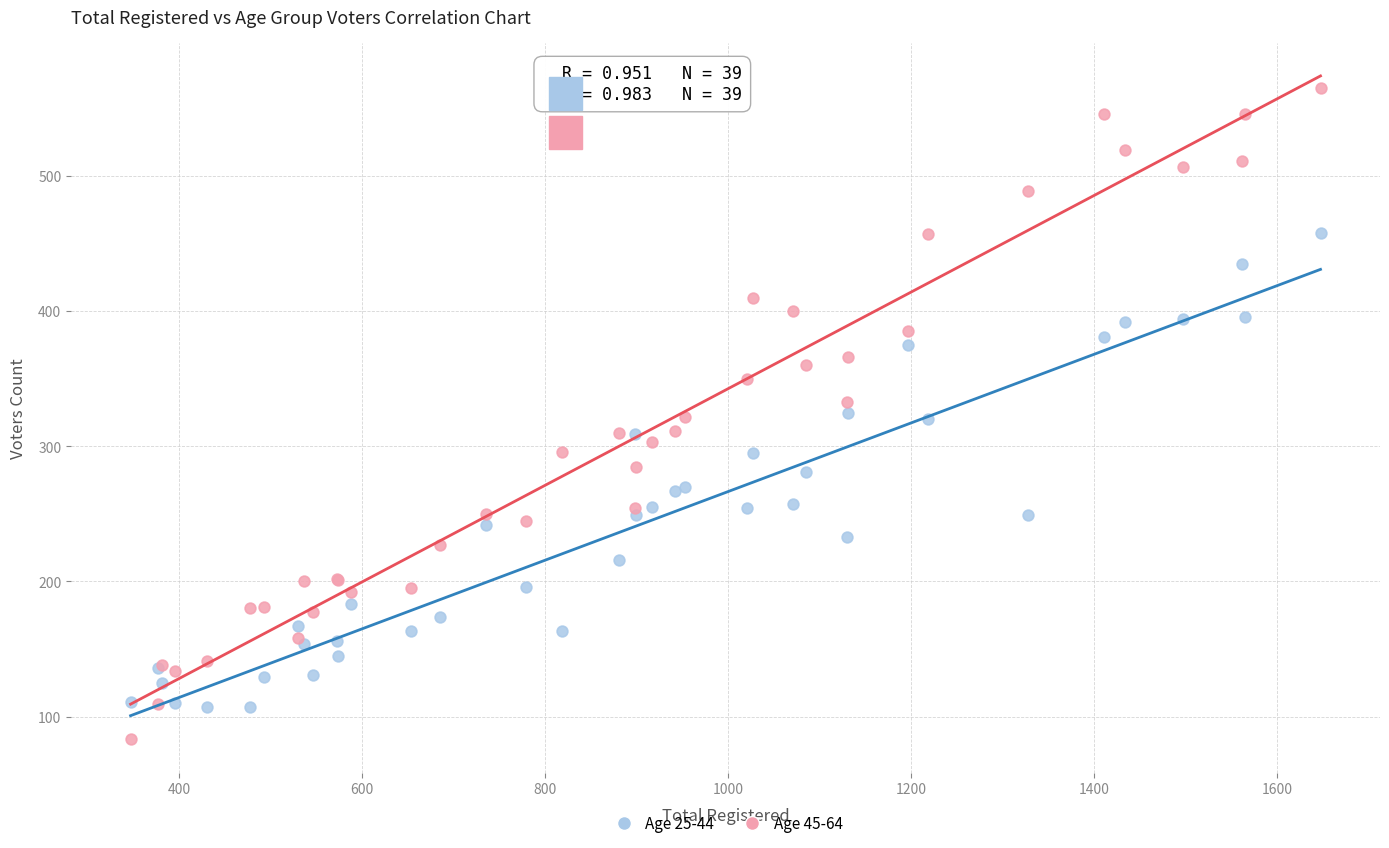

What are all the series names shown in the legend?

Age 25-44, Age 45-64